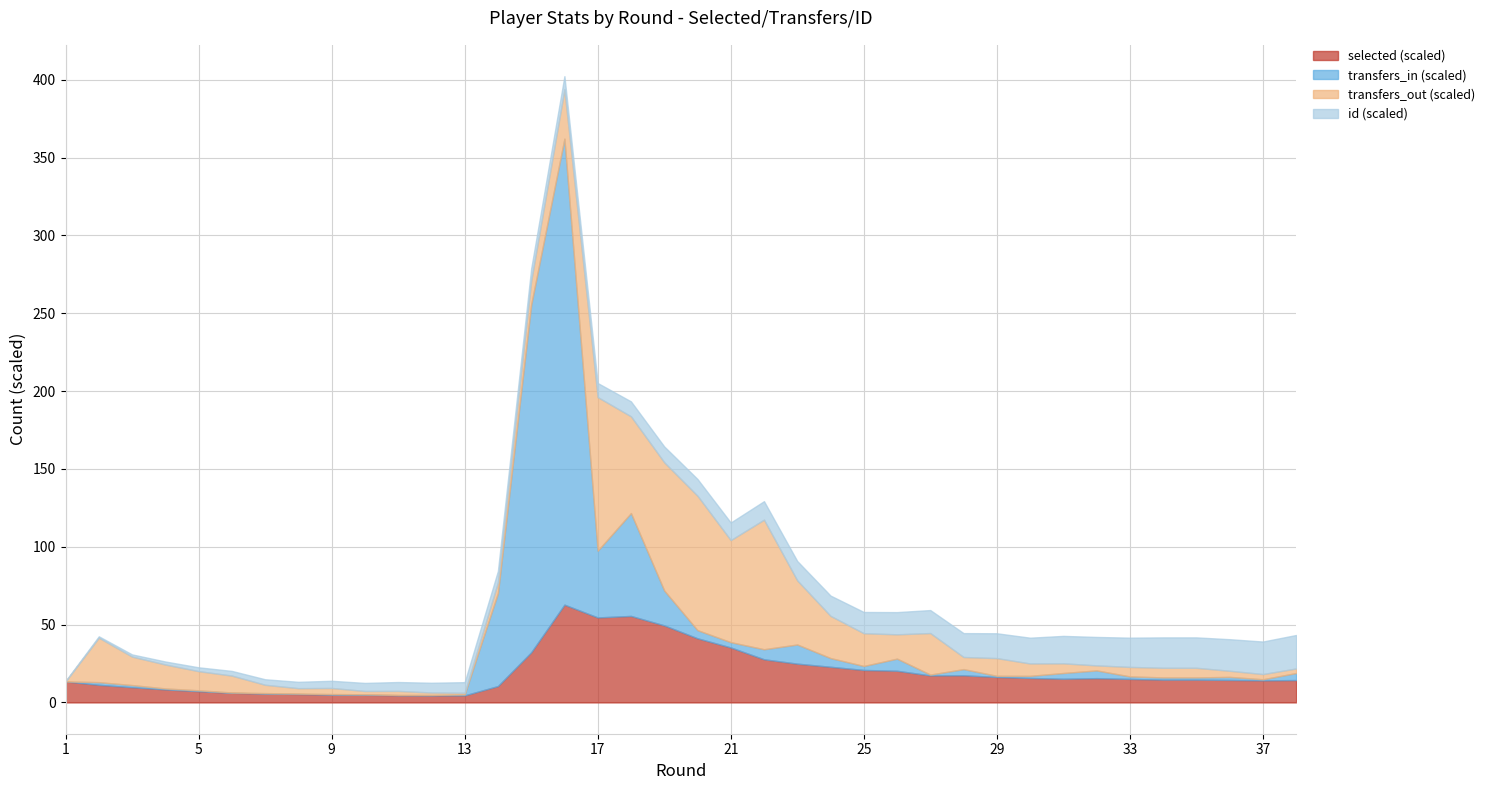

True or false: id and transfers_out intersect in this chart.

True